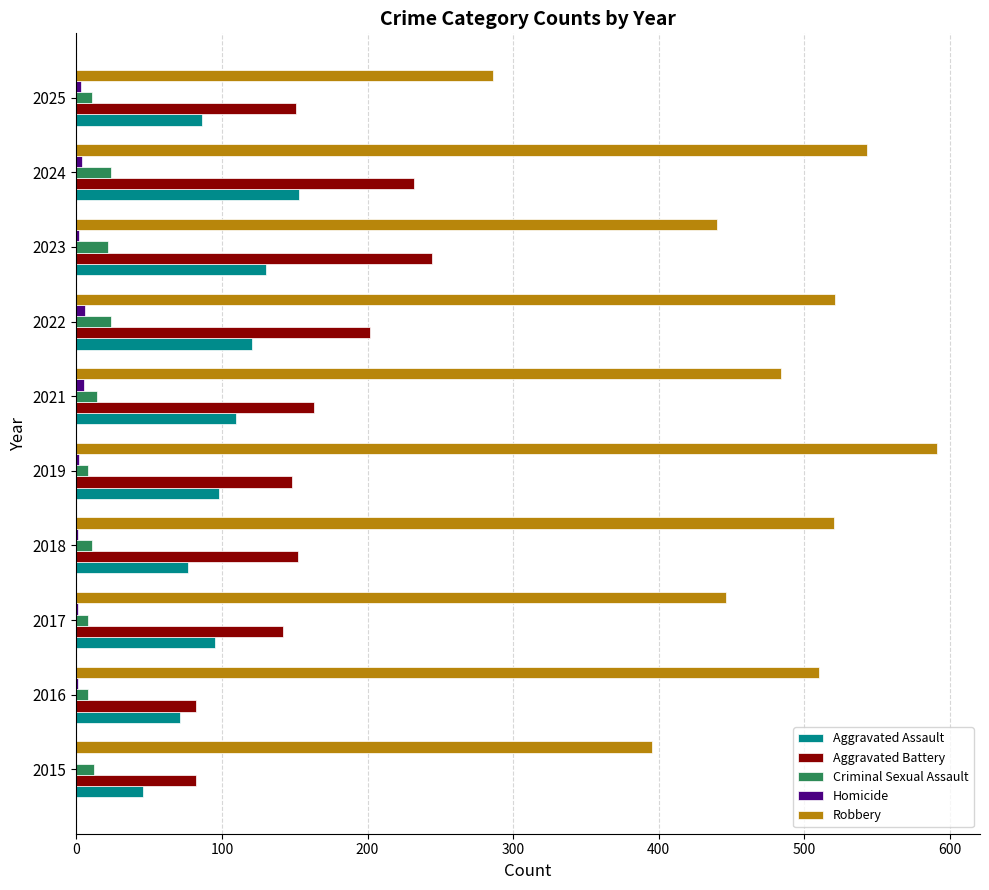

Between 2015 and 2023, which series saw the biggest shift?

Aggravated Battery